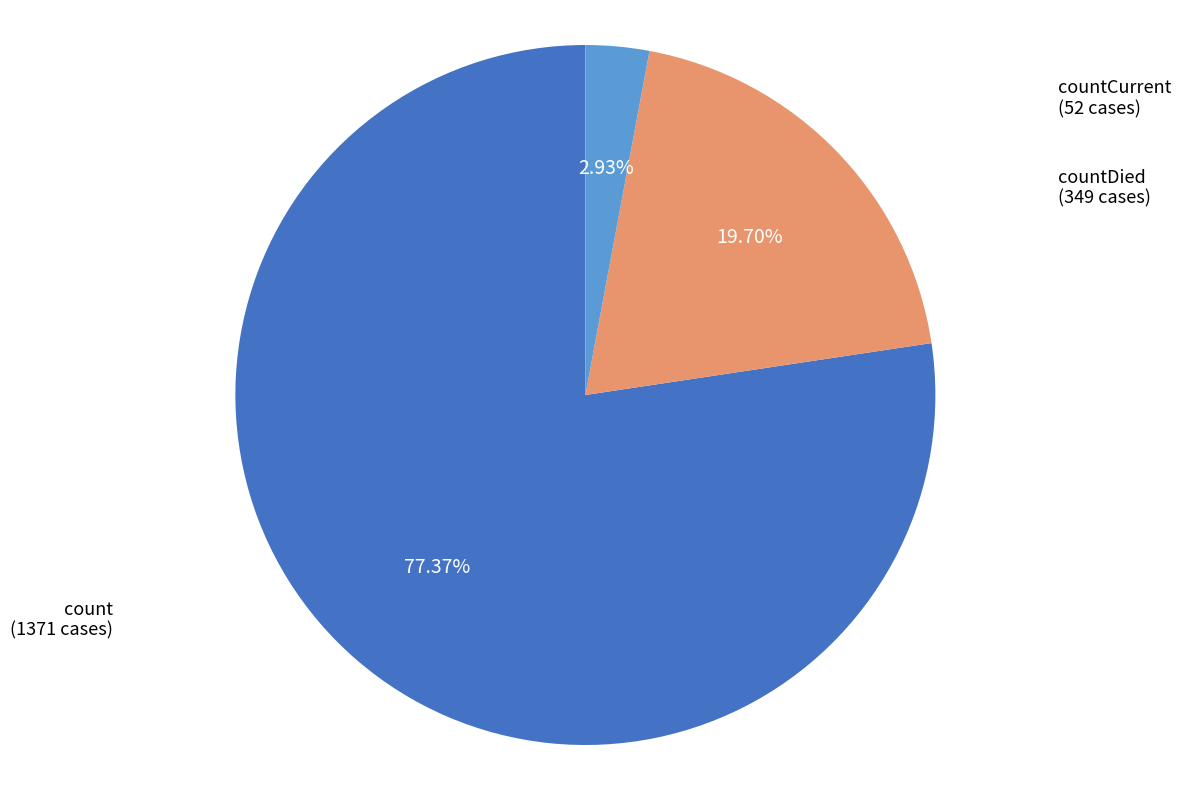

Combined, do countDied and countCurrent account for over 50%?

No